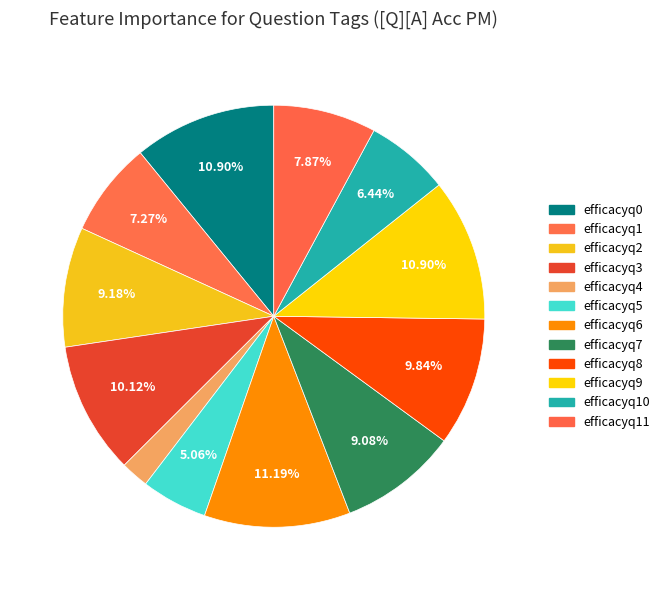

How many slices are in this pie chart?

12